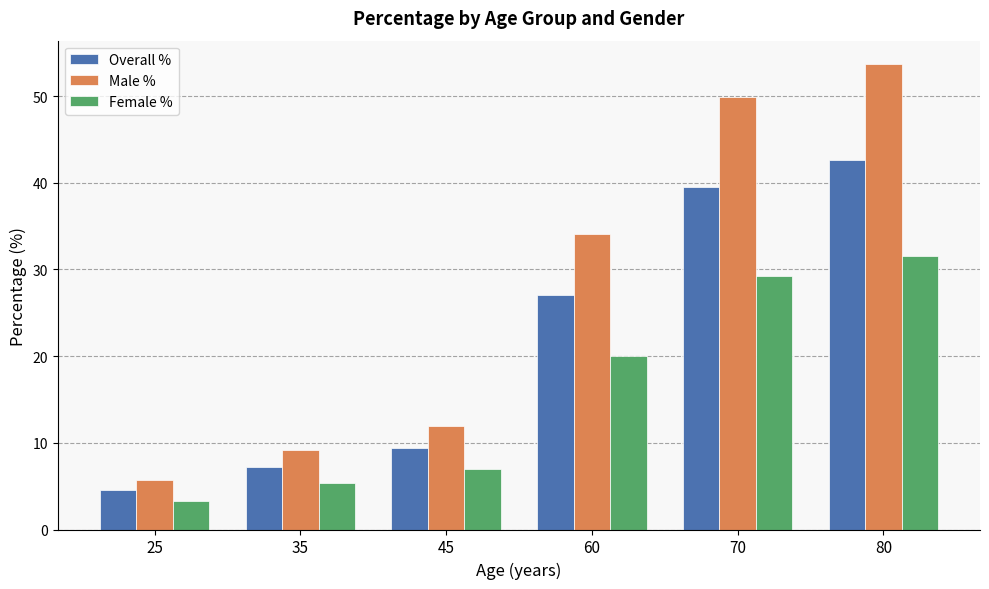

List the series in order of their overall mean, highest first.

Male %, Overall %, Female %